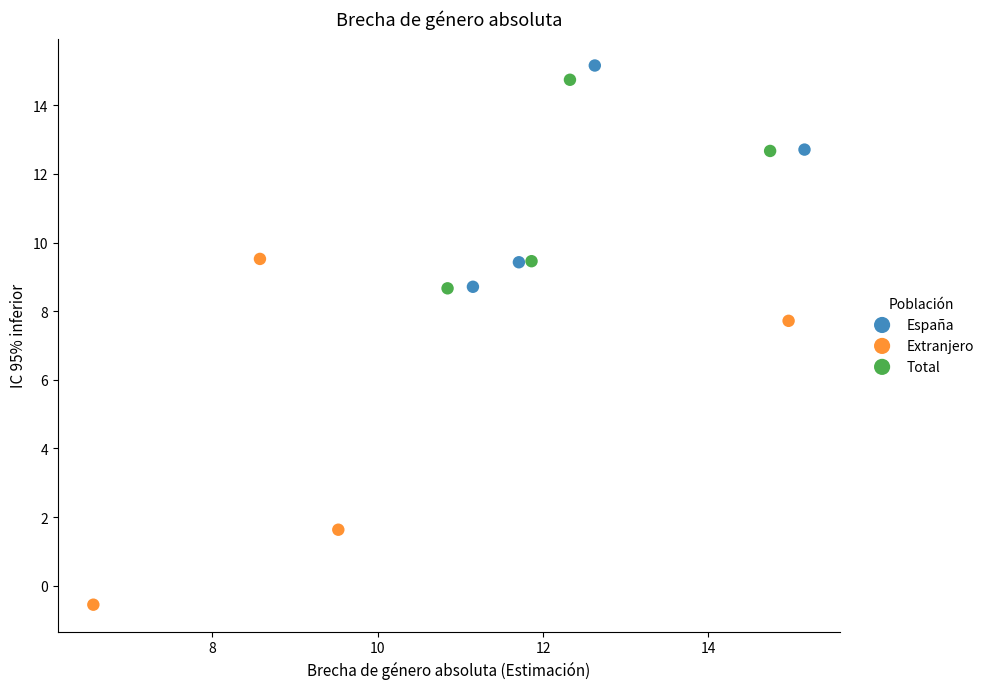

Which series has the widest spread of Y values?

Extranjero